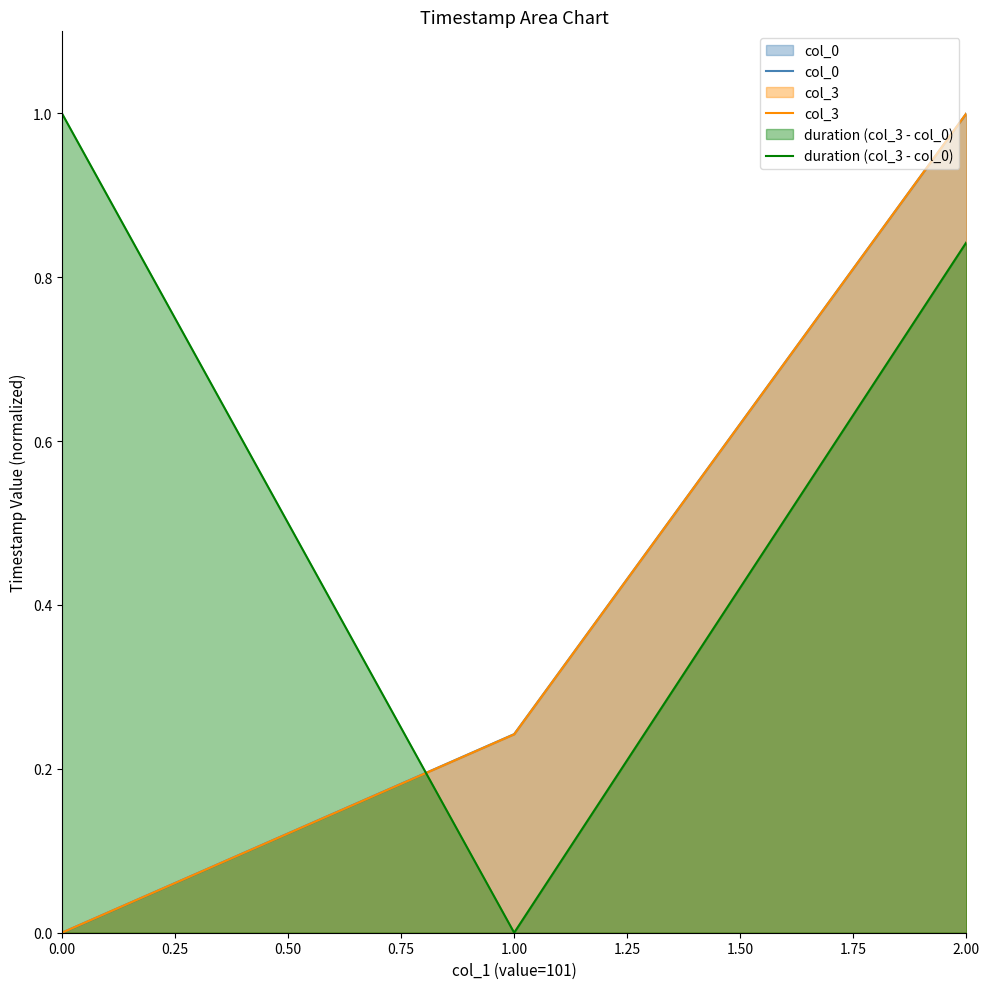

The value of duration (col_3 - col_0) at 0.00 is 1.7. True or false?

False